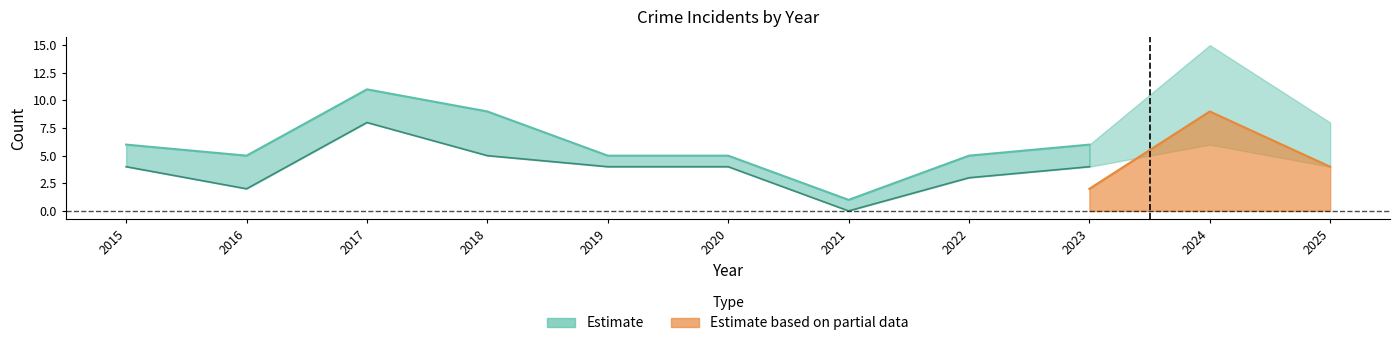

How many values in the Total series exceed 6?

4